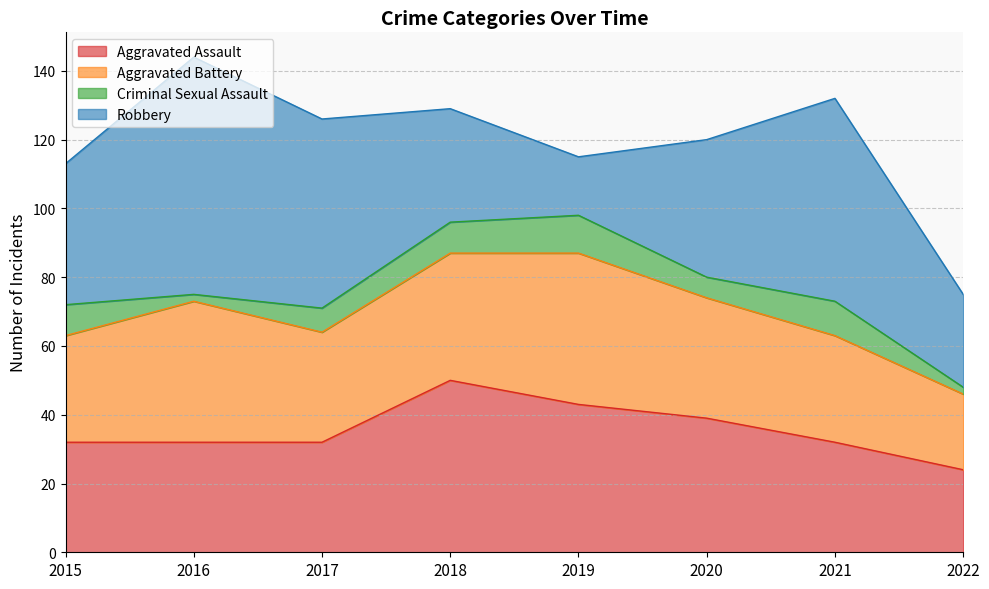

How many data points in Criminal Sexual Assault are less than 9?

4